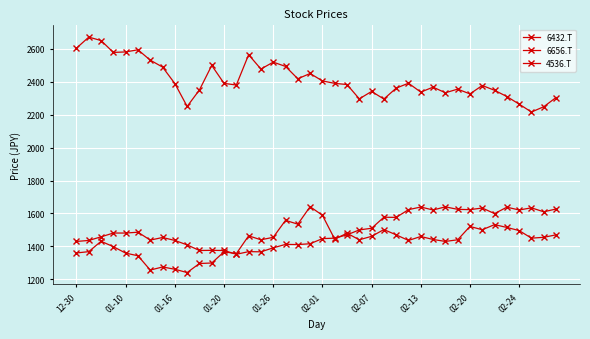

What are all the series names shown in the legend?

6432.T, 6656.T, 4536.T